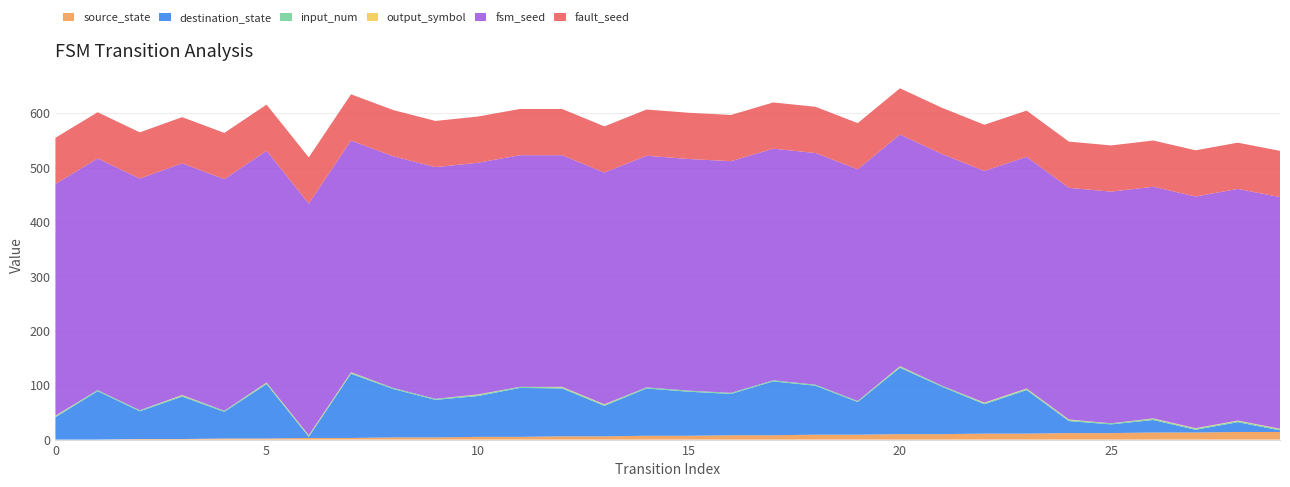

Reading left to right, extract all data points from this chart.

source_state: 0=0	1=0	2=1	3=1	4=2	5=2	6=3	7=3	8=4	9=4	10=5	11=5	12=6	13=6	14=7	15=7	16=8	17=8	18=9	19=9	20=10	21=10	22=11	23=11	24=12	25=12	26=13	27=13	28=14	29=14
destination_state: 0=41	1=89	2=51	3=78	4=49	5=100	6=2	7=118	8=89	9=69	10=75	11=90	12=88	13=56	14=87	15=81	16=76	17=99	18=90	19=60	20=122	21=87	22=54	23=80	24=22	25=16	26=23	27=5	28=18	29=3
input_num: 0=2	1=2	2=2	3=2	4=2	5=2	6=2	7=2	8=2	9=2	10=2	11=2	12=2	13=2	14=2	15=2	16=2	17=2	18=2	19=2	20=2	21=2	22=2	23=2	24=2	25=2	26=2	27=2	28=2	29=2
output_symbol: 0=1	1=0	2=0	3=1	4=0	5=1	6=1	7=1	8=0	9=0	10=1	11=0	12=1	13=1	14=0	15=0	16=0	17=0	18=0	19=0	20=1	21=0	22=1	23=1	24=1	25=0	26=1	27=1	28=1	29=1
fsm_seed: 0=426	1=426	2=426	3=426	4=426	5=426	6=426	7=426	8=426	9=426	10=426	11=426	12=426	13=426	14=426	15=426	16=426	17=426	18=426	19=426	20=426	21=426	22=426	23=426	24=426	25=426	26=426	27=426	28=426	29=426
fault_seed: 0=85	1=85	2=85	3=85	4=85	5=85	6=85	7=85	8=85	9=85	10=85	11=85	12=85	13=85	14=85	15=85	16=85	17=85	18=85	19=85	20=85	21=85	22=85	23=85	24=85	25=85	26=85	27=85	28=85	29=85